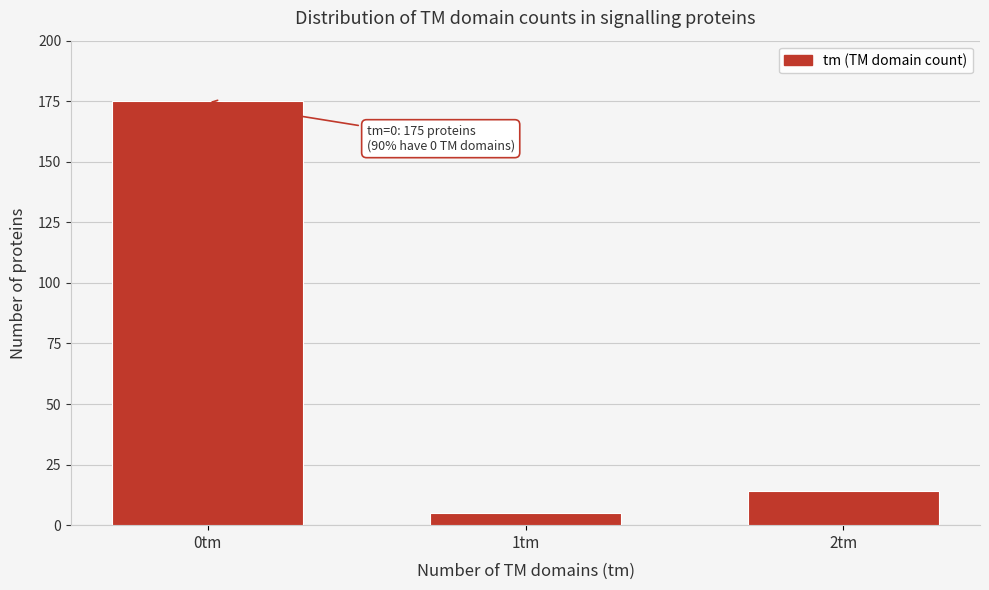

Reading left to right, list all the values displayed in this chart.

0tm=175	1tm=5	2tm=14